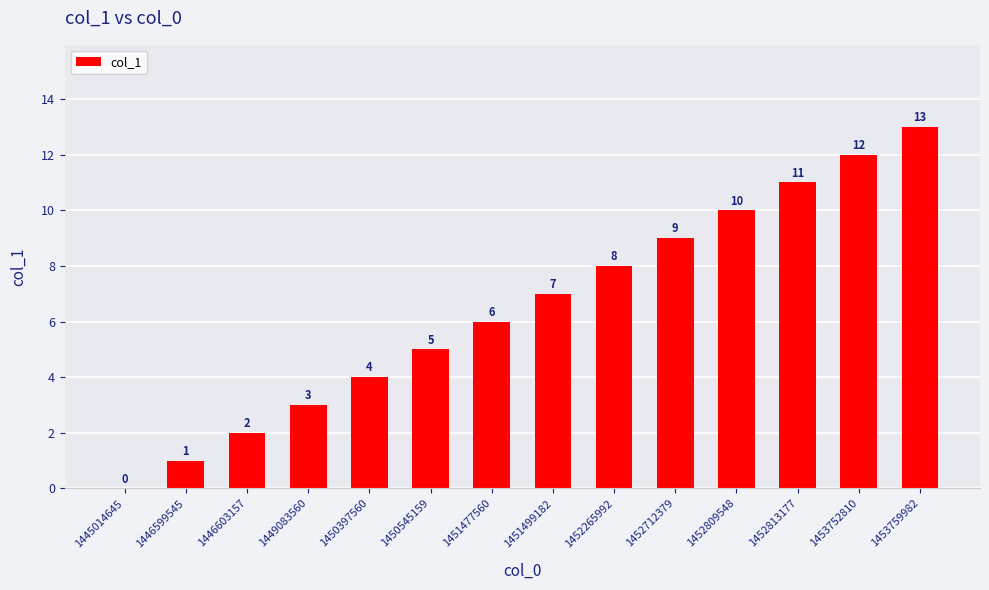

How many positive values are there?

13